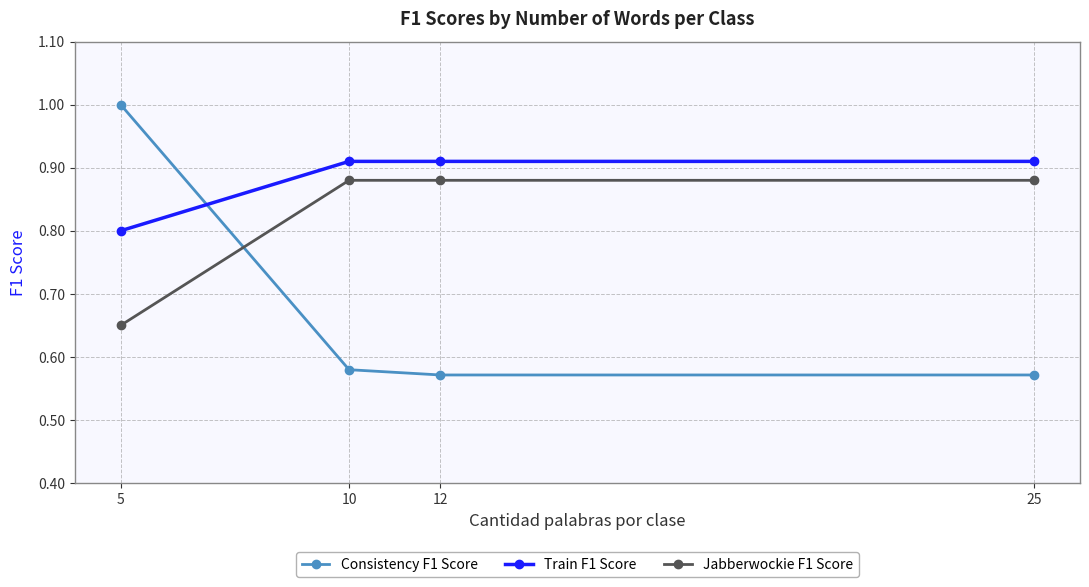

At which category is the sum across all series the highest?

5